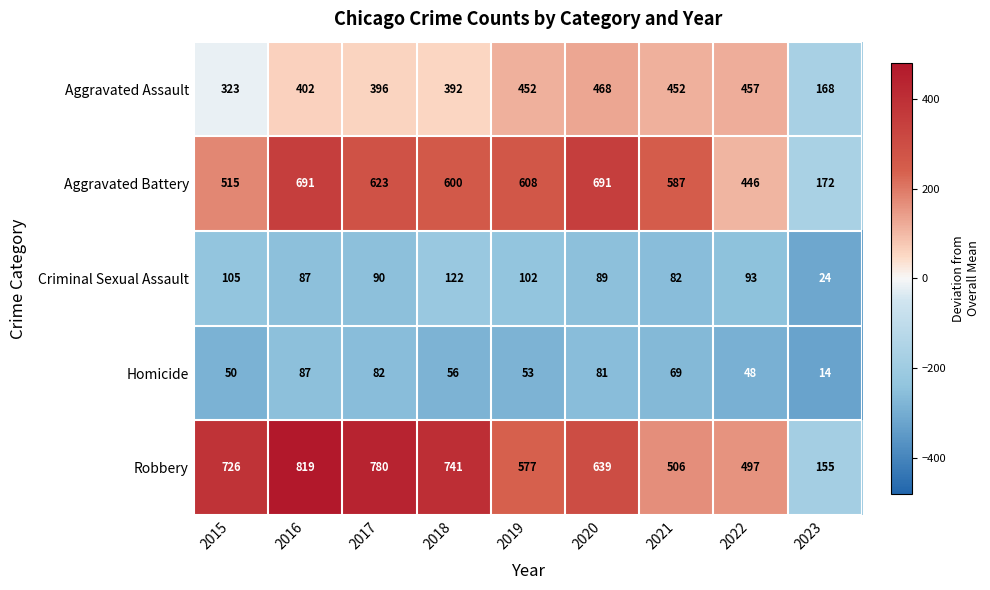

At which label does Robbery first exceed 639?

2015